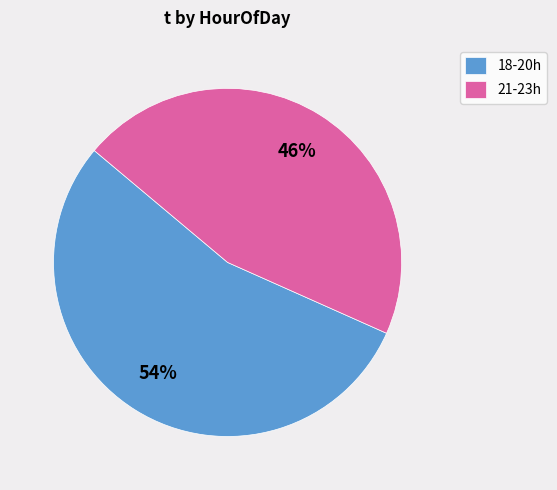

To the nearest percent, what is the average slice percentage?

50%